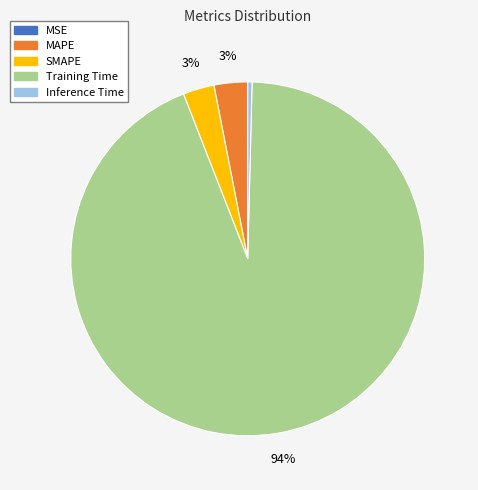

Do SMAPE and Training Time together represent more than half of the pie?

Yes